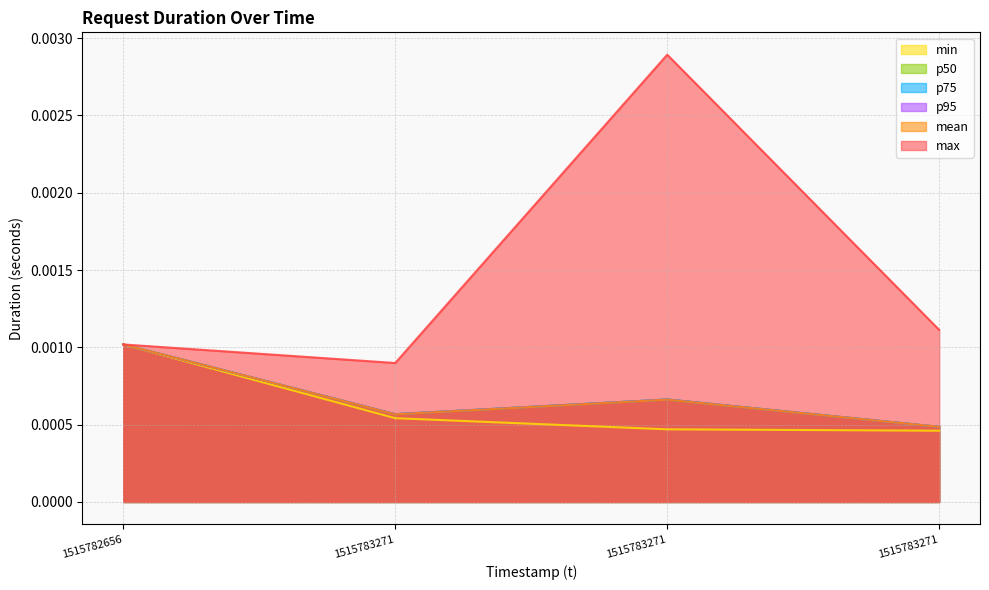

At which label does p50 reach its minimum?

1515783271